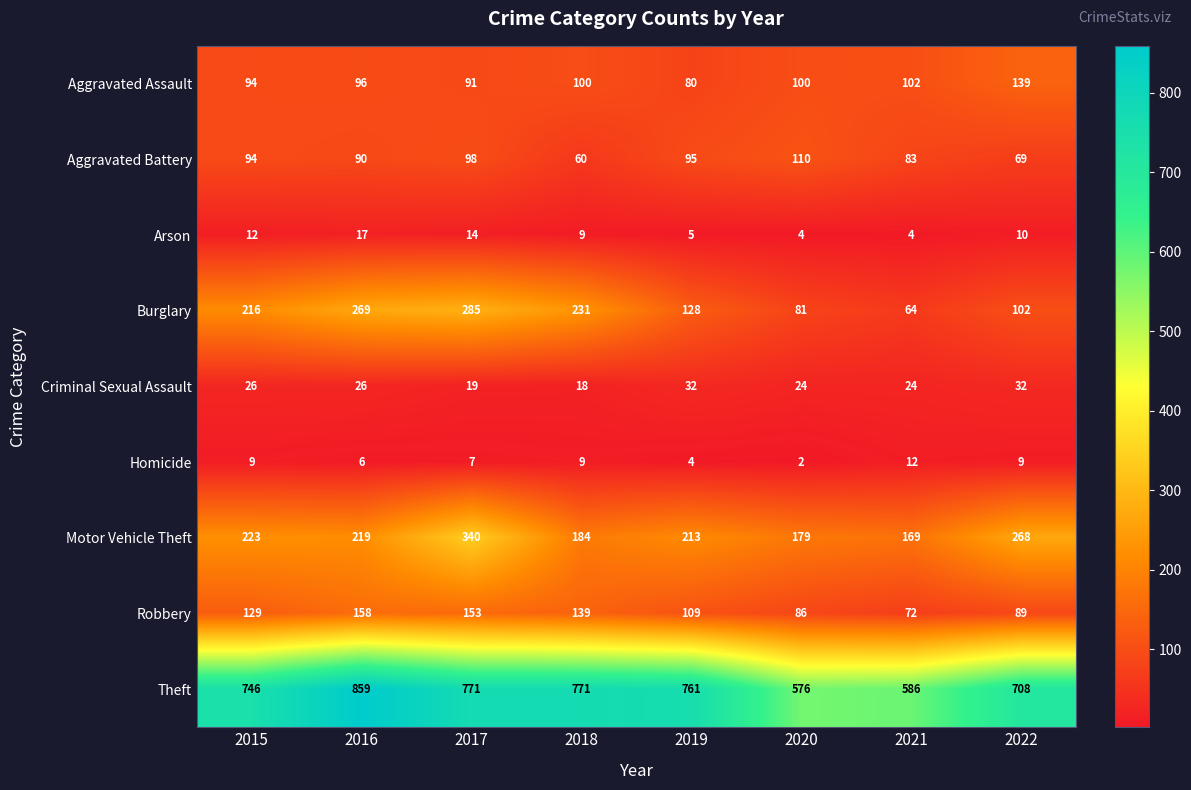

What is the difference between the maximum and minimum values in the Motor Vehicle Theft series?

171